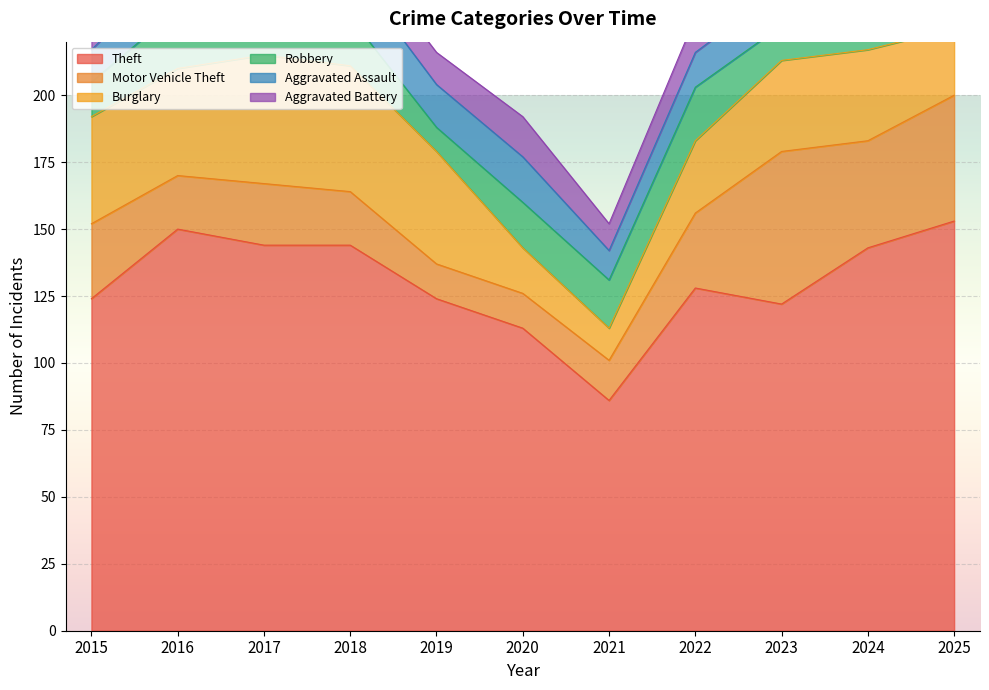

Which series has the largest total across all categories?

Theft